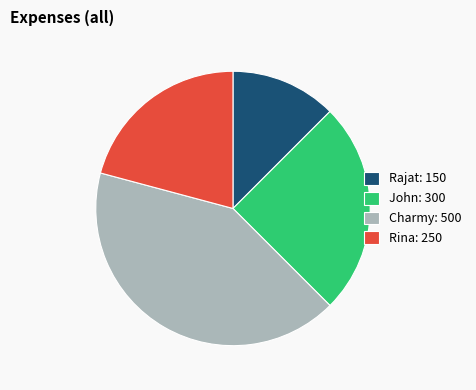

Rank the categories by value from lowest to highest.

Rajat, Rina, John, Charmy